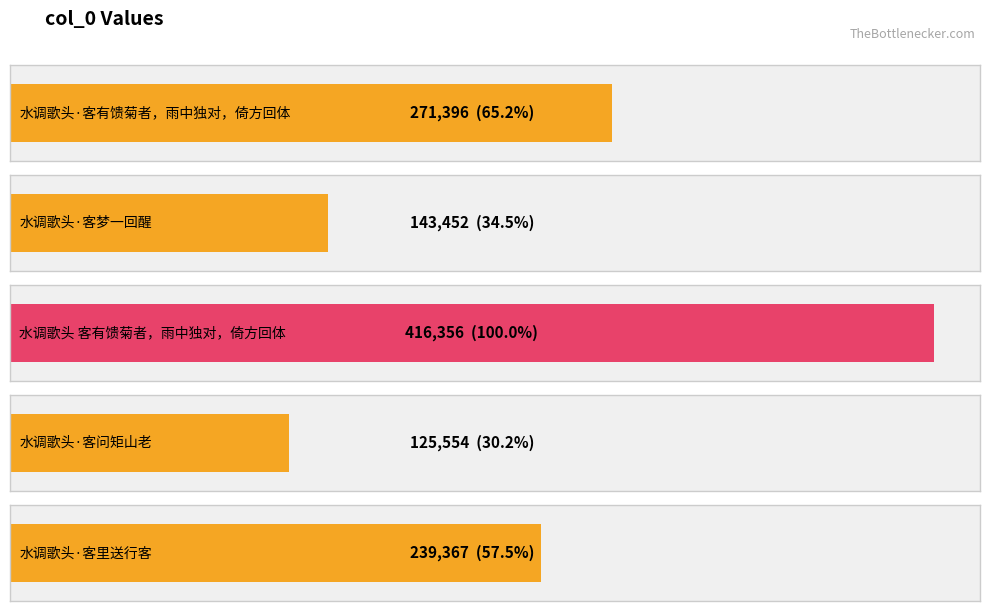

What is the average value?

239225